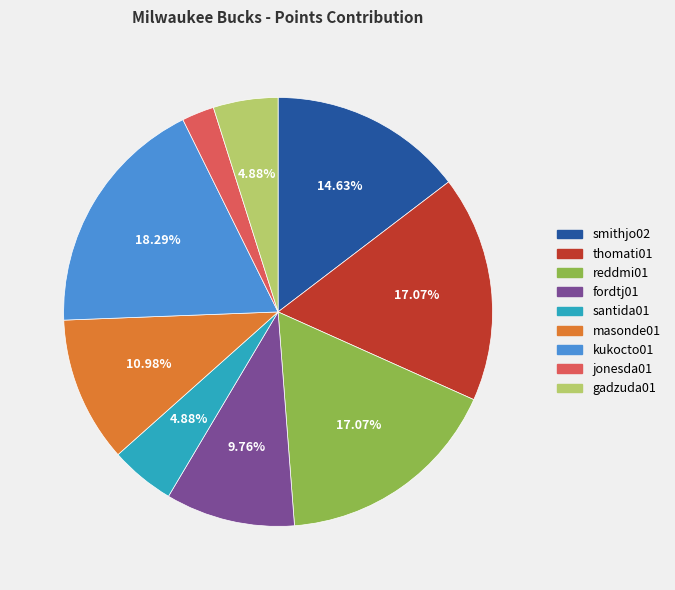

To the nearest percent, what is the difference between the largest and smallest slice percentages?

16%